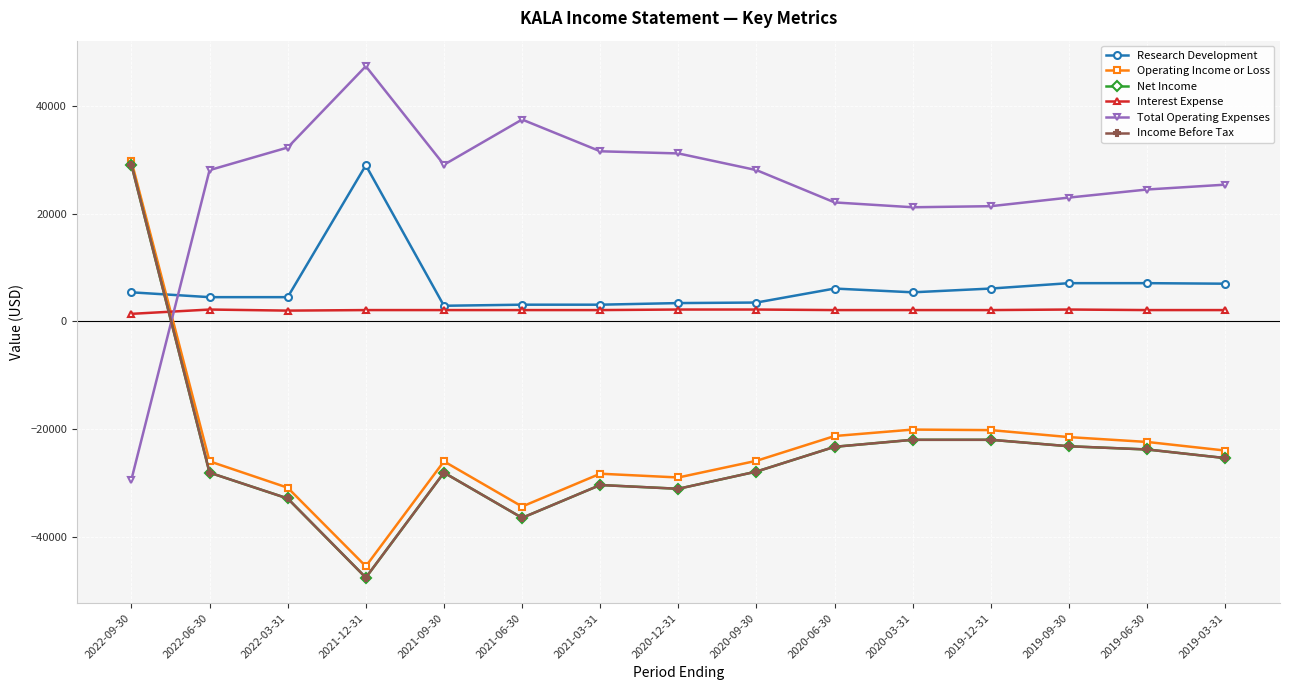

Reading right to left, transcribe all the data shown in this chart.

Research Development: 2019-03-31=7000	2019-06-30=7100	2019-09-30=7100	2019-12-31=6100	2020-03-31=5400	2020-06-30=6100	2020-09-30=3500	2020-12-31=3400	2021-03-31=3100	2021-06-30=3100	2021-09-30=2900	2021-12-31=29000	2022-03-31=4500	2022-06-30=4500	2022-09-30=5400
Operating Income or Loss: 2019-03-31=-24000	2019-06-30=-22400	2019-09-30=-21500	2019-12-31=-20200	2020-03-31=-20100	2020-06-30=-21300	2020-09-30=-25900	2020-12-31=-29000	2021-03-31=-28300	2021-06-30=-34400	2021-09-30=-26000	2021-12-31=-45500	2022-03-31=-30900	2022-06-30=-26000	2022-09-30=29800
Net Income: 2019-03-31=-25400	2019-06-30=-23800	2019-09-30=-23200	2019-12-31=-22000	2020-03-31=-22000	2020-06-30=-23300	2020-09-30=-27900	2020-12-31=-31100	2021-03-31=-30400	2021-06-30=-36500	2021-09-30=-28100	2021-12-31=-47600	2022-03-31=-32900	2022-06-30=-28100	2022-09-30=29100
Interest Expense: 2019-03-31=2100	2019-06-30=2100	2019-09-30=2200	2019-12-31=2100	2020-03-31=2100	2020-06-30=2100	2020-09-30=2200	2020-12-31=2200	2021-03-31=2100	2021-06-30=2100	2021-09-30=2100	2021-12-31=2100	2022-03-31=2000	2022-06-30=2200	2022-09-30=1400
Total Operating Expenses: 2019-03-31=25400	2019-06-30=24500	2019-09-30=23000	2019-12-31=21400	2020-03-31=21200	2020-06-30=22100	2020-09-30=28100	2020-12-31=31200	2021-03-31=31600	2021-06-30=37500	2021-09-30=29100	2021-12-31=47400	2022-03-31=32300	2022-06-30=28100	2022-09-30=-29400
Income Before Tax: 2019-03-31=-25400	2019-06-30=-23800	2019-09-30=-23200	2019-12-31=-22000	2020-03-31=-22000	2020-06-30=-23300	2020-09-30=-27900	2020-12-31=-31100	2021-03-31=-30400	2021-06-30=-36500	2021-09-30=-28100	2021-12-31=-47600	2022-03-31=-32900	2022-06-30=-28100	2022-09-30=29100